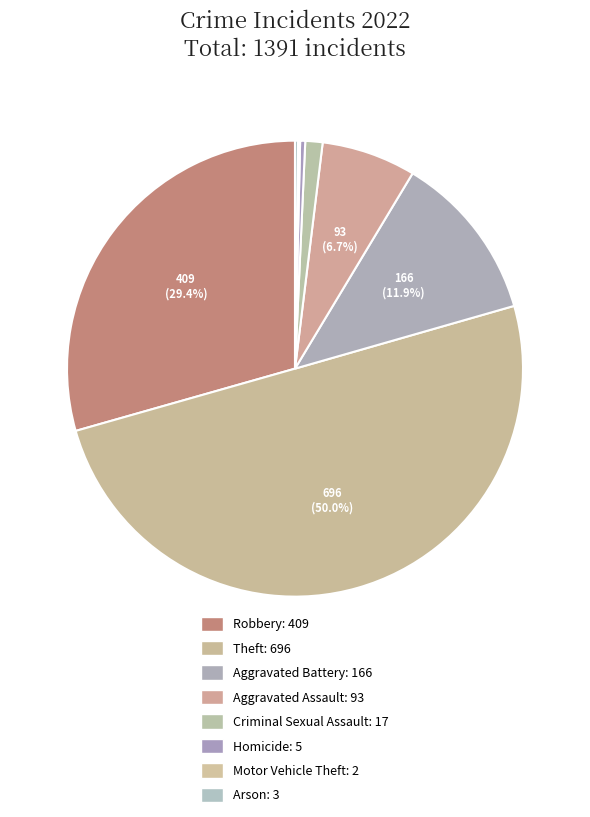

Is it true that Aggravated Battery is 12% of the pie?

True